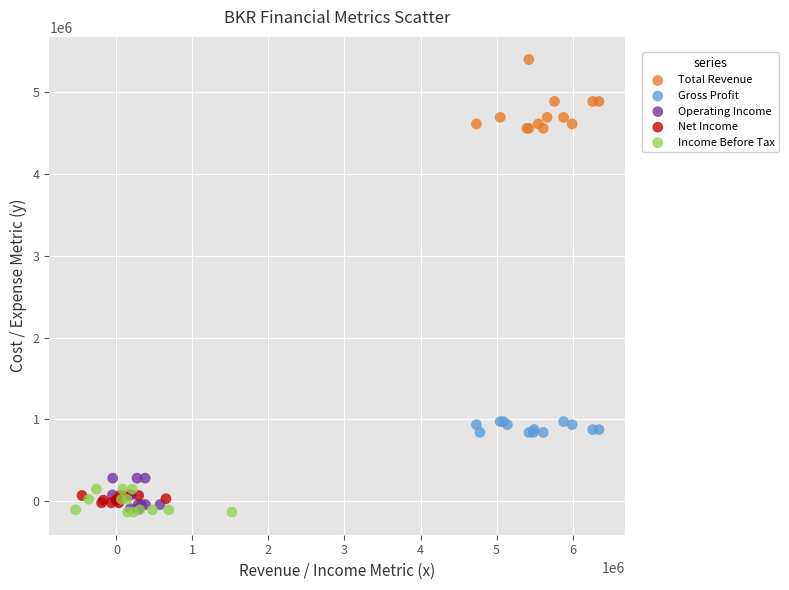

Which series has the largest Y range (max minus min)?

Total Revenue